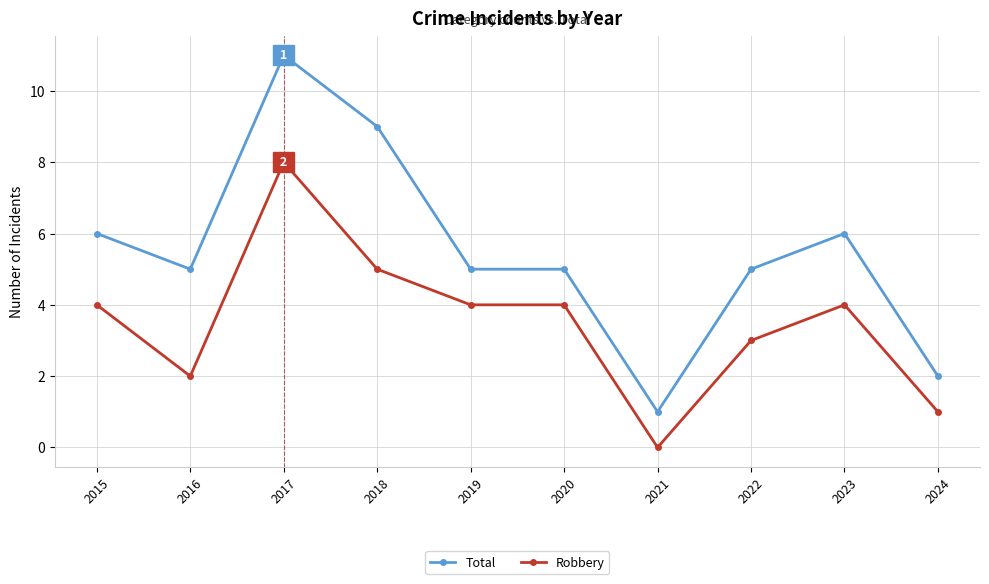

At 2015, list the series in order from smallest to largest.

Robbery, Total